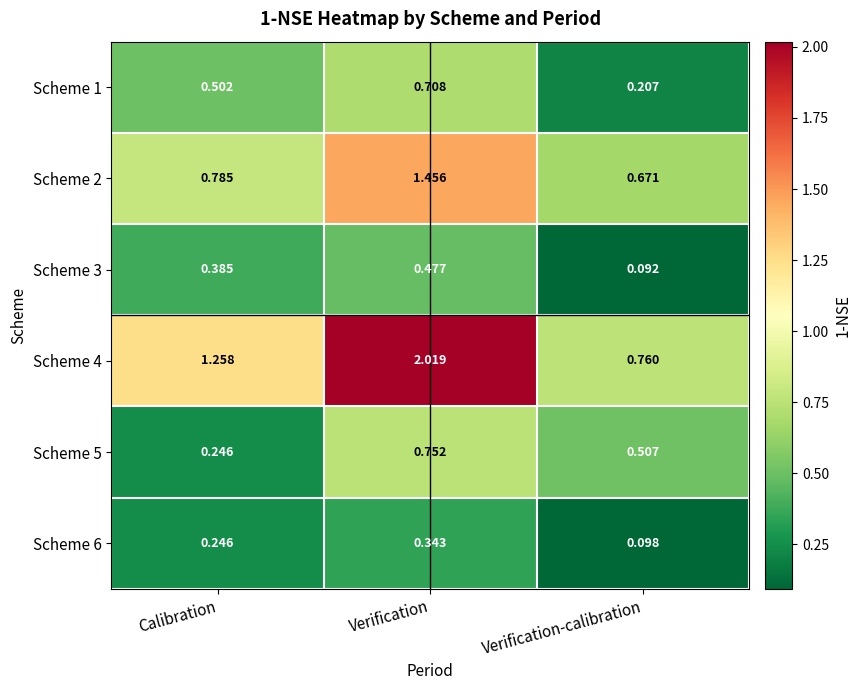

What is the difference between the highest and lowest values at Calibration?

1.0